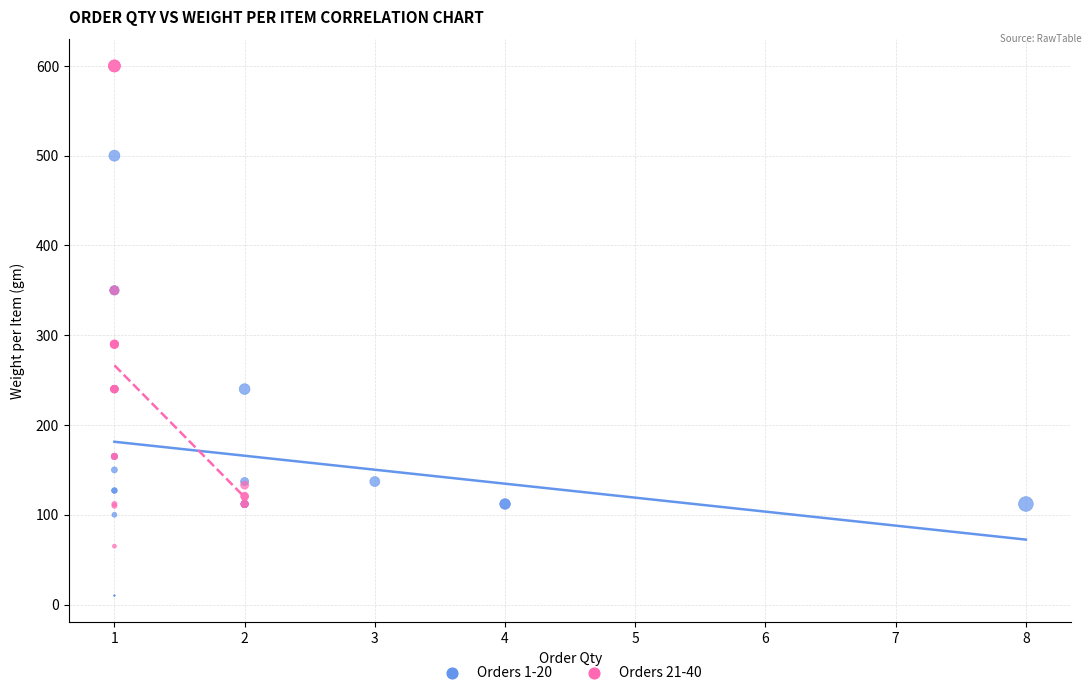

Which series has the widest spread of Y values?

Orders 21-40